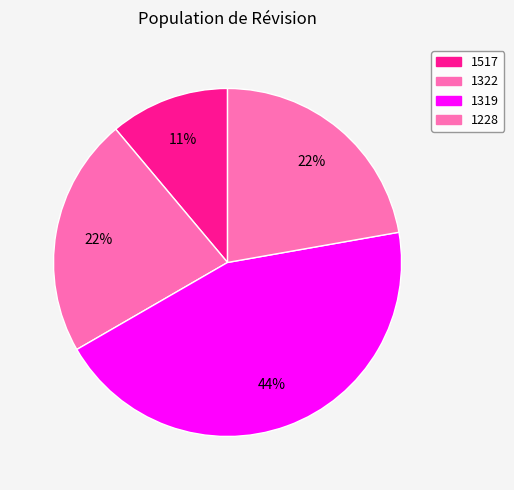

Rank the categories by value from lowest to highest.

1517, 1322, 1228, 1319